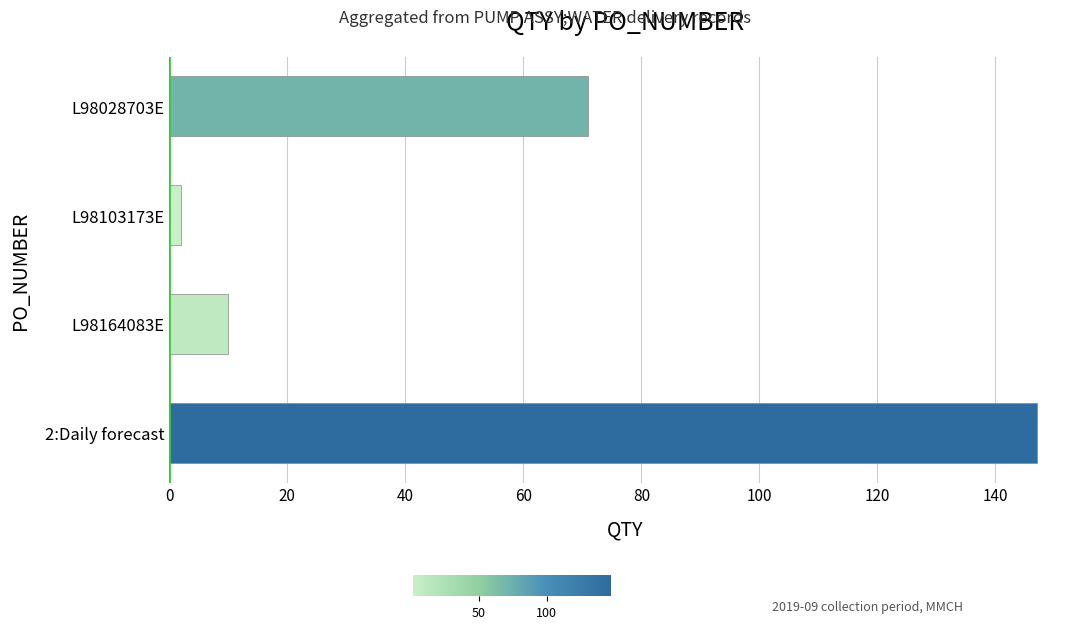

What is the maximum value shown in the chart?

147